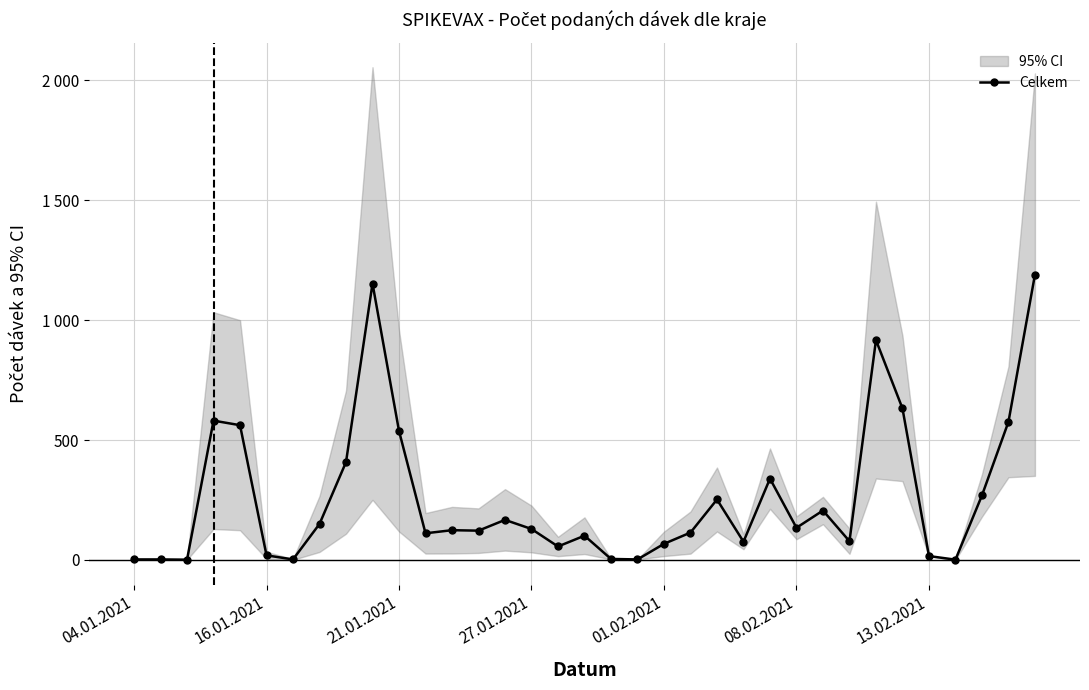

The value at 19 is 3. True or false?

False